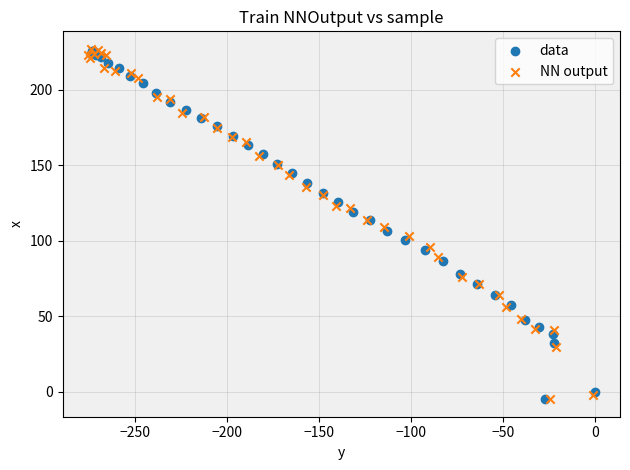

Which series has the widest spread of Y values?

NN output